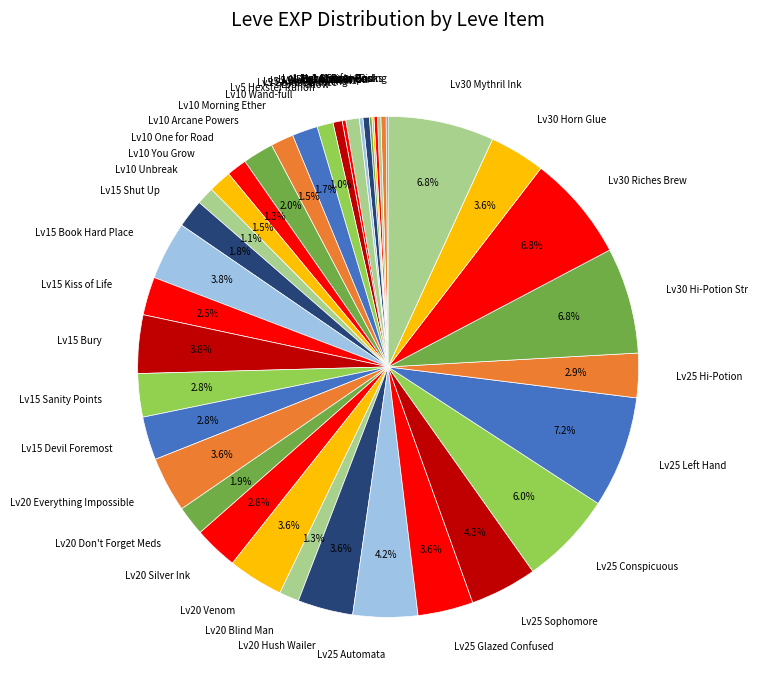

Is the sum of Lv30 Mythril Ink and Lv10 Wand-full greater than half?

No